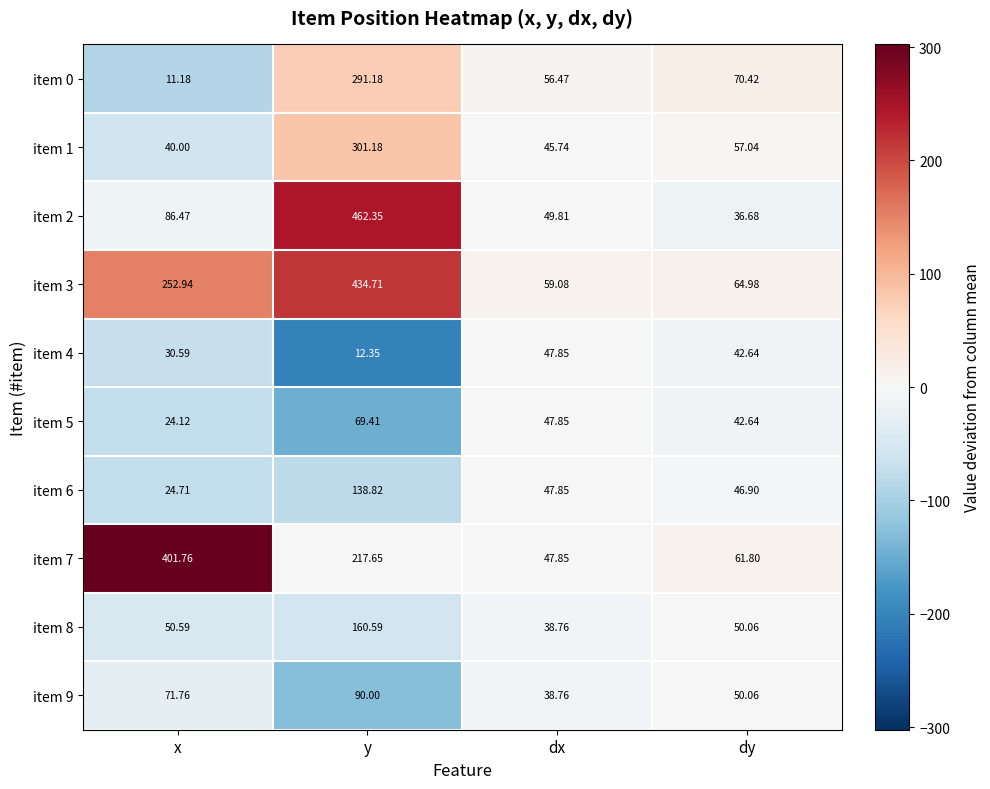

Which series has the largest total across all categories?

item 3